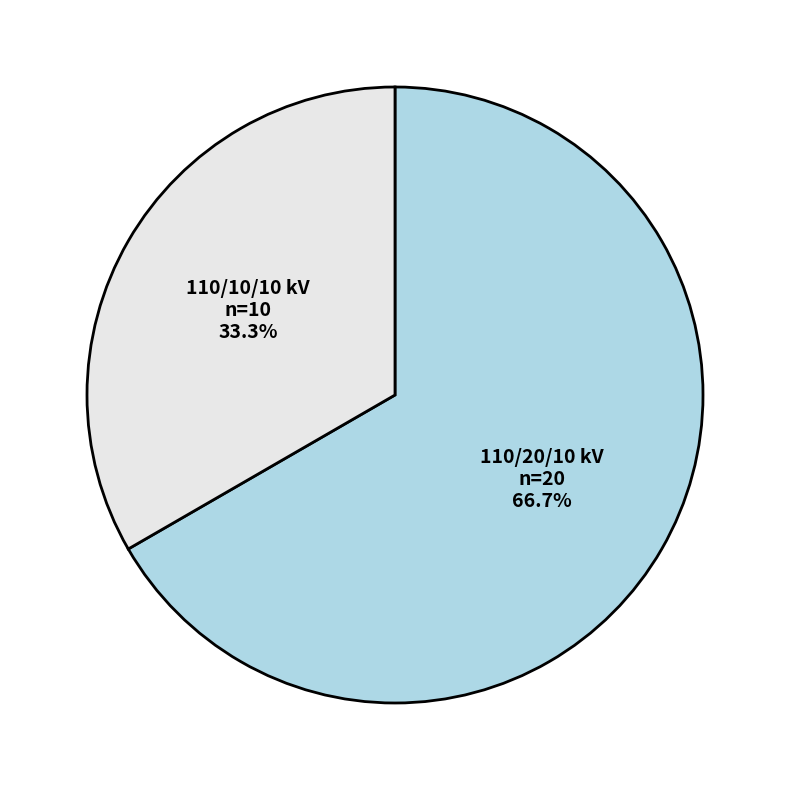

Does any single category account for the majority?

Yes